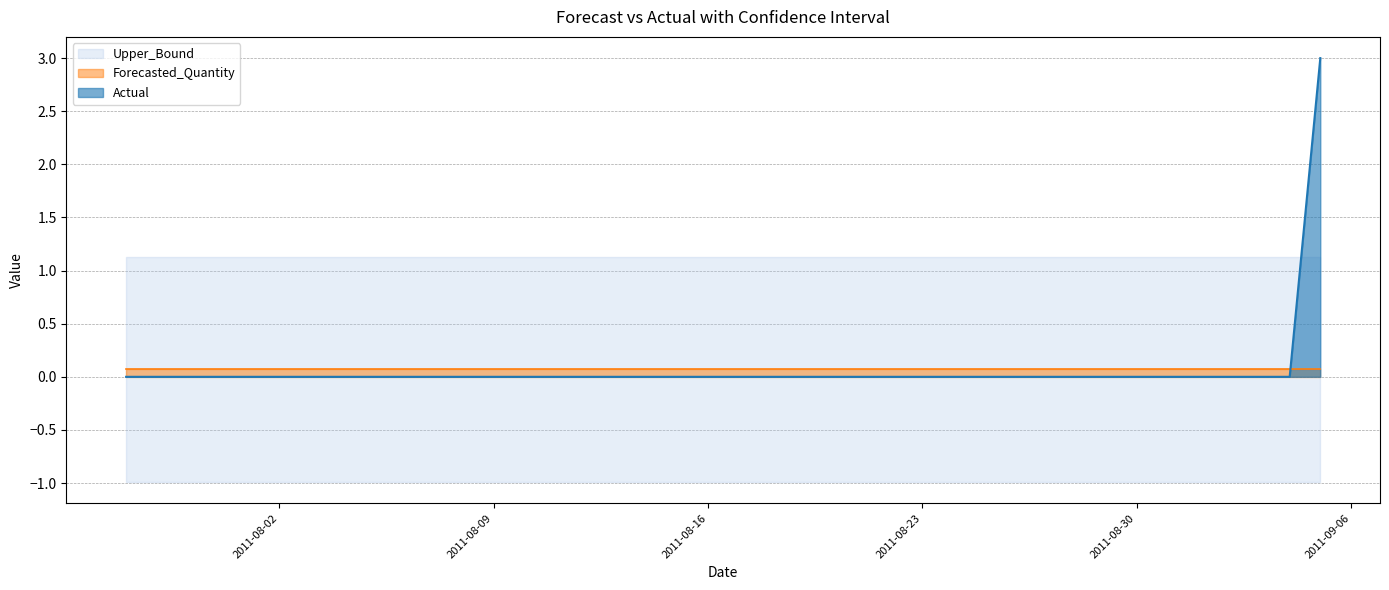

Rank the series by their maximum value, from highest to lowest.

Actual, Upper_Bound, Forecasted_Quantity, Lower_Bound